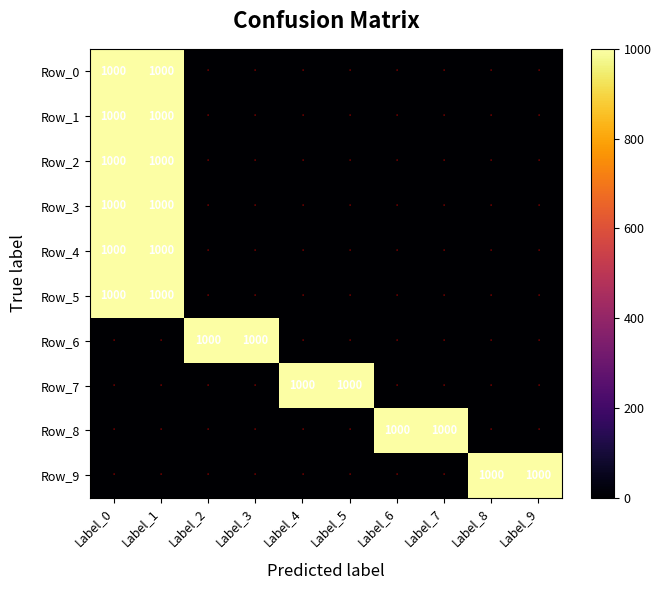

Rank the series at Label_5 from highest to lowest value.

Row_7, Row_0, Row_1, Row_2, Row_3, Row_4, Row_5, Row_6, Row_8, Row_9